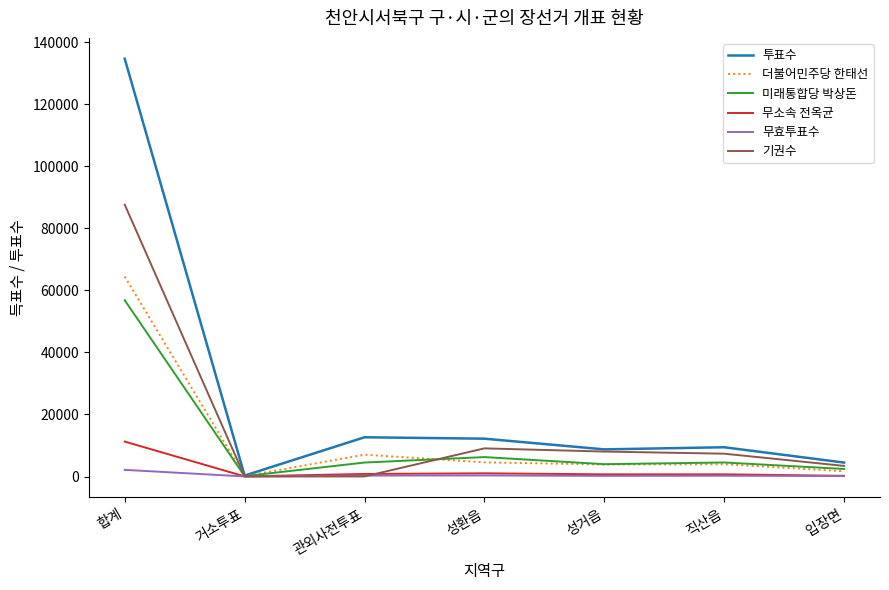

Between 합계 and 성환읍, which series saw the biggest shift?

투표수